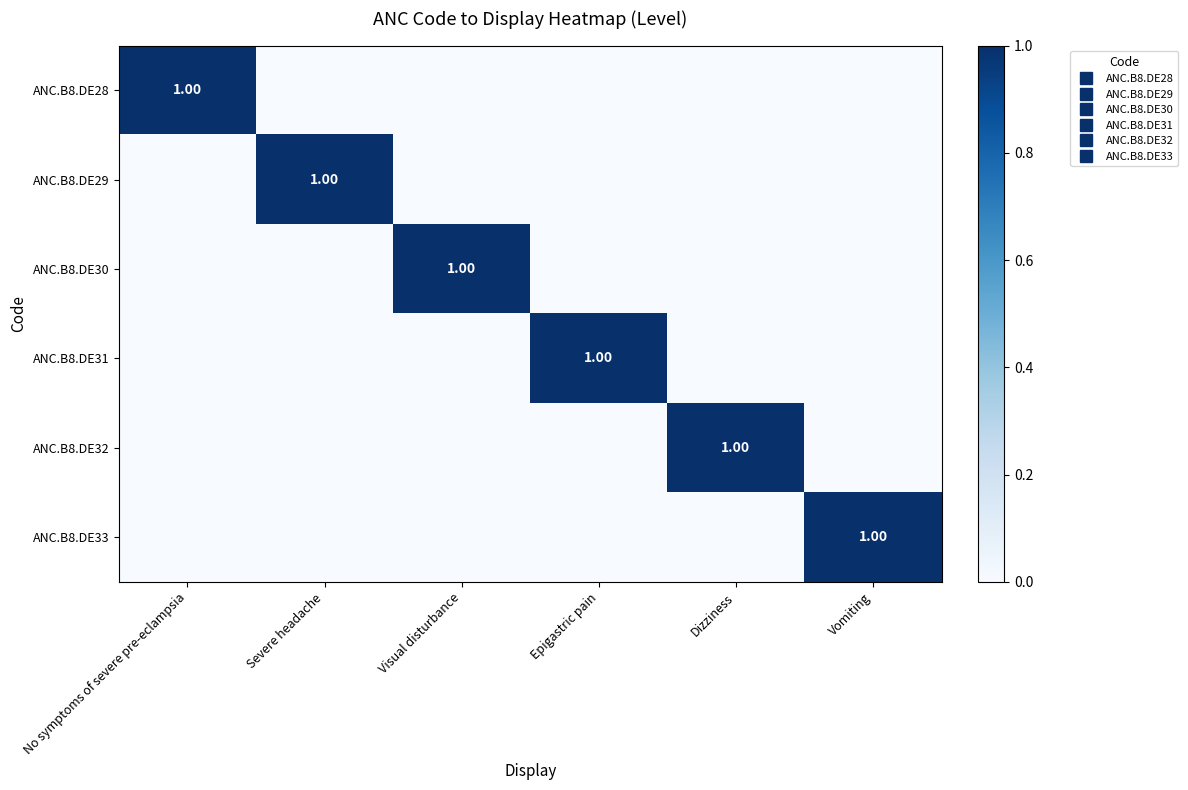

What is the greatest value displayed?

1